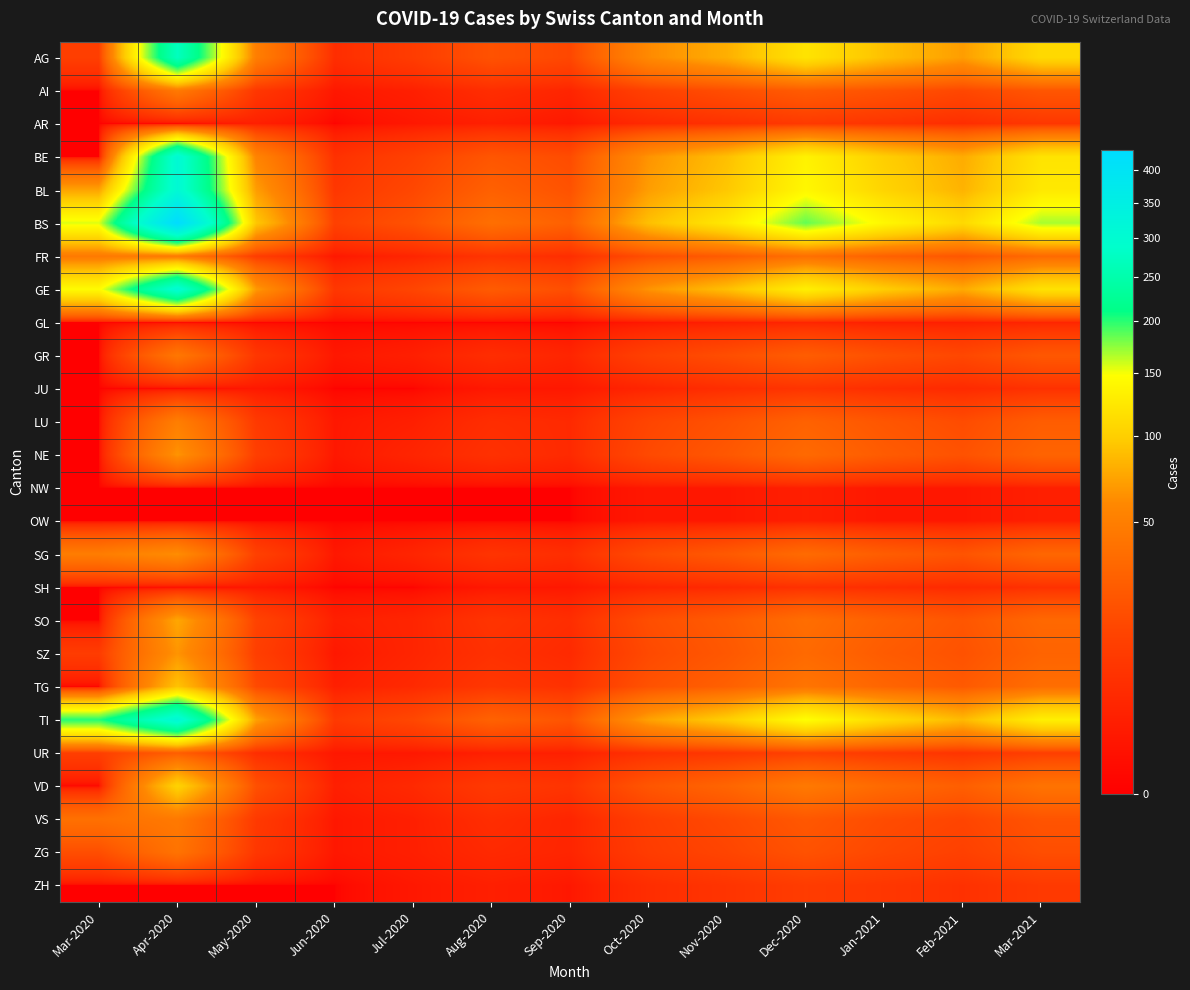

What is the total value across all series at Nov-2020?

879